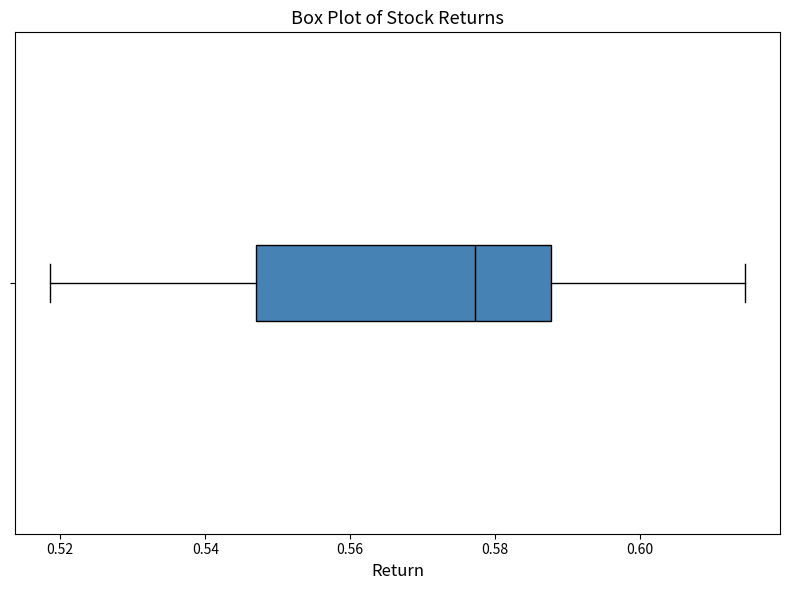

Where does the right whisker of the box end on the x-axis? The values are not printed on the chart, so give them approximately, as read against the axis.

0.614